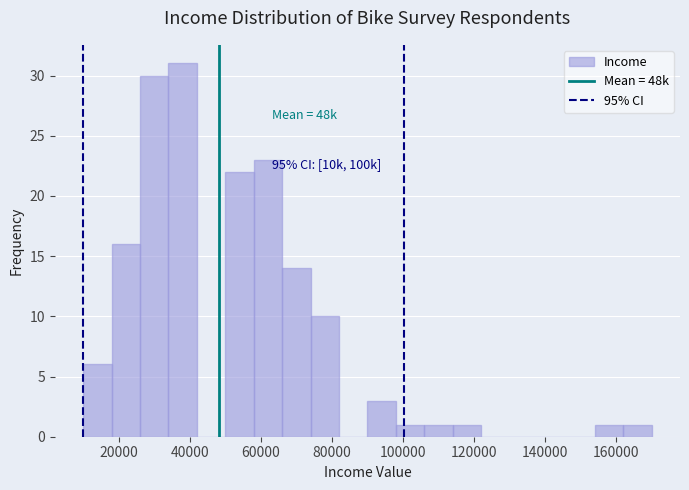

Over which range of the x-axis is the bar tallest?

34000 to 42000